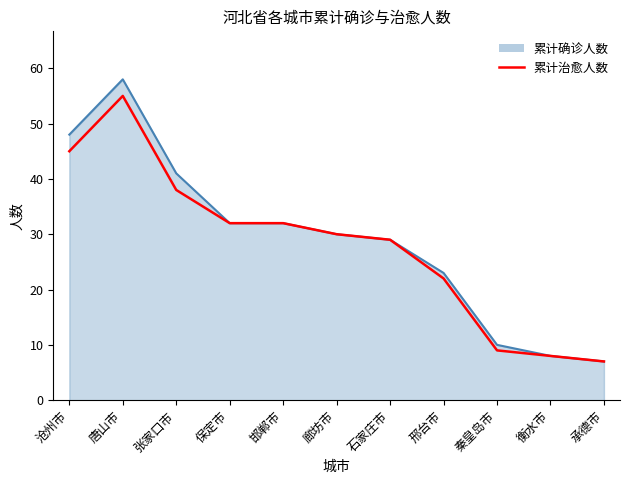

List the series in order of their peak value, highest first.

累计确诊人数, 累计治愈人数